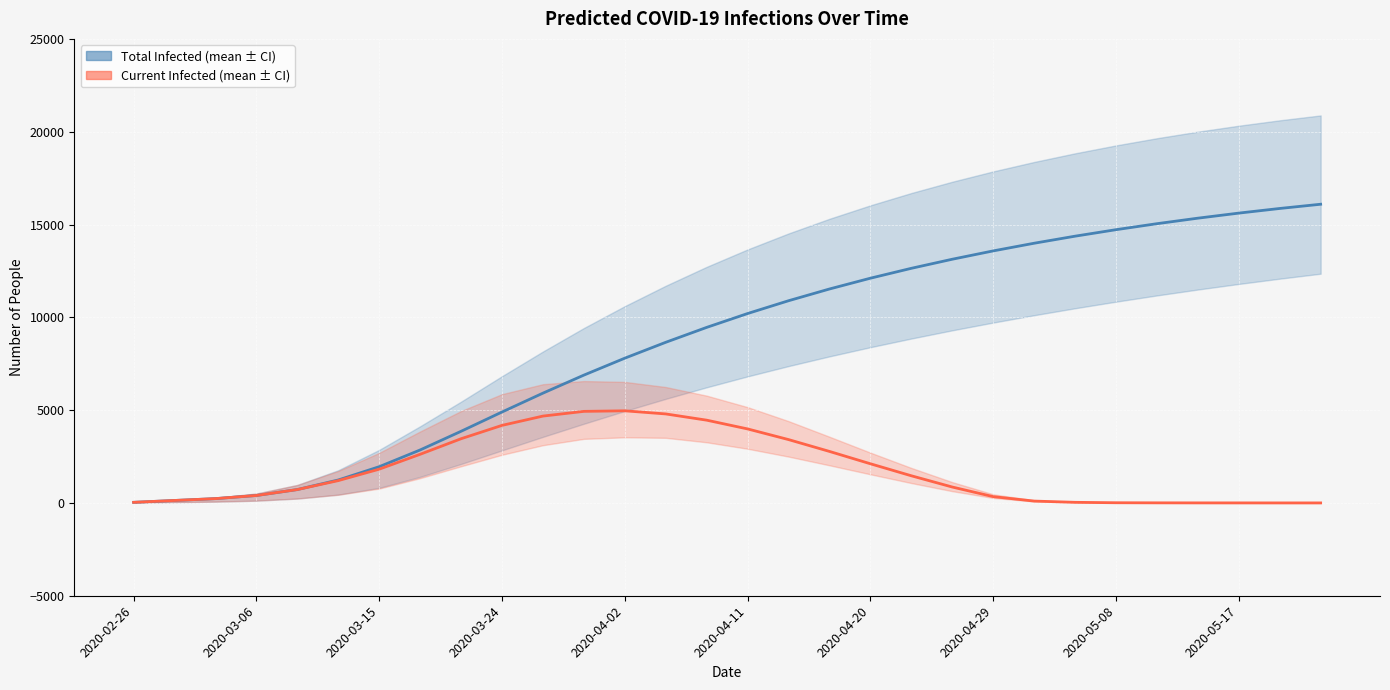

Is the value of predicted_total_infected_mean at 2020-03-06 greater than the value of predicted_current_infected_mean at 25?

Yes